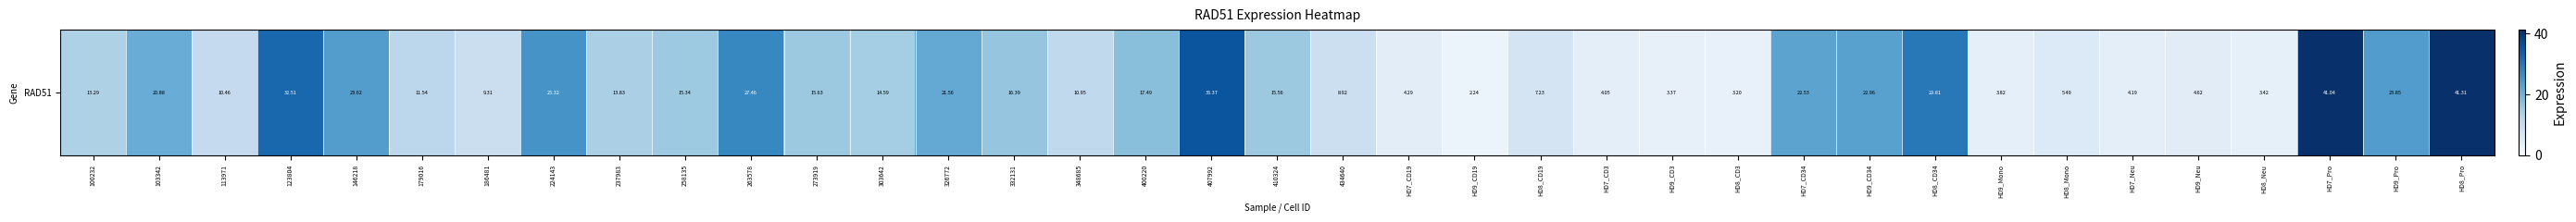

How many categories are shown in the chart?

37